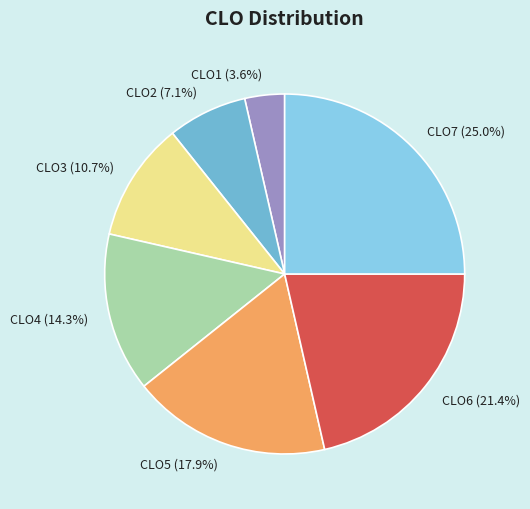

How many segments does this pie chart have?

7